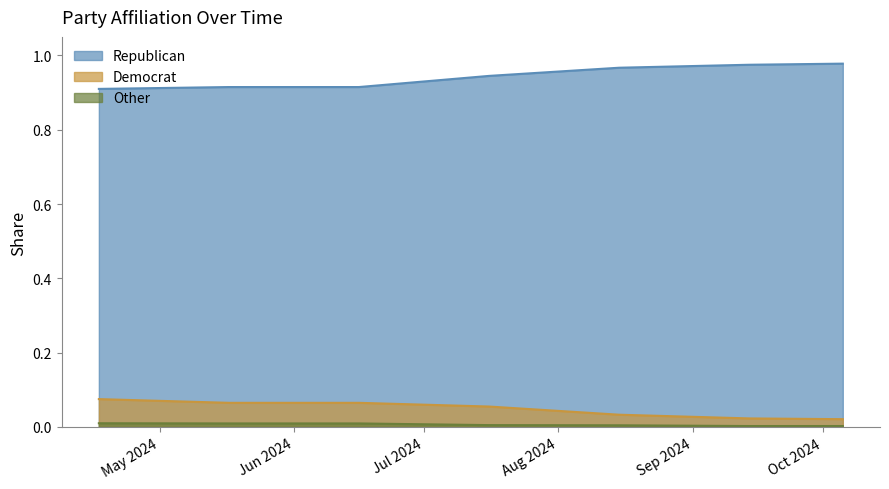

What is the maximum value shown in the chart?

1.0